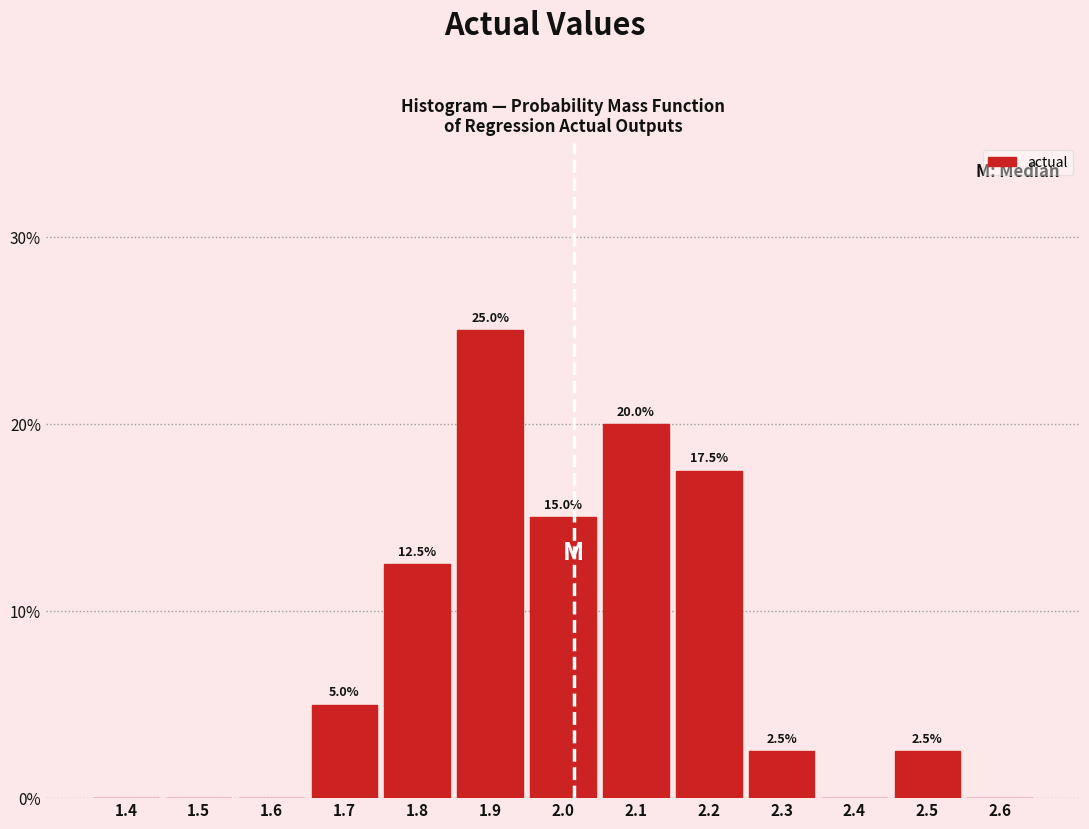

Reading right to left, what are all the values shown in this chart?

2.6=0.0	2.5=2.5	2.4=0.0	2.3=2.5	2.2=17.5	2.1=20.0	2.0=15.0	1.9=25.0	1.8=12.5	1.7=5.0	1.6=0.0	1.5=0.0	1.4=0.0